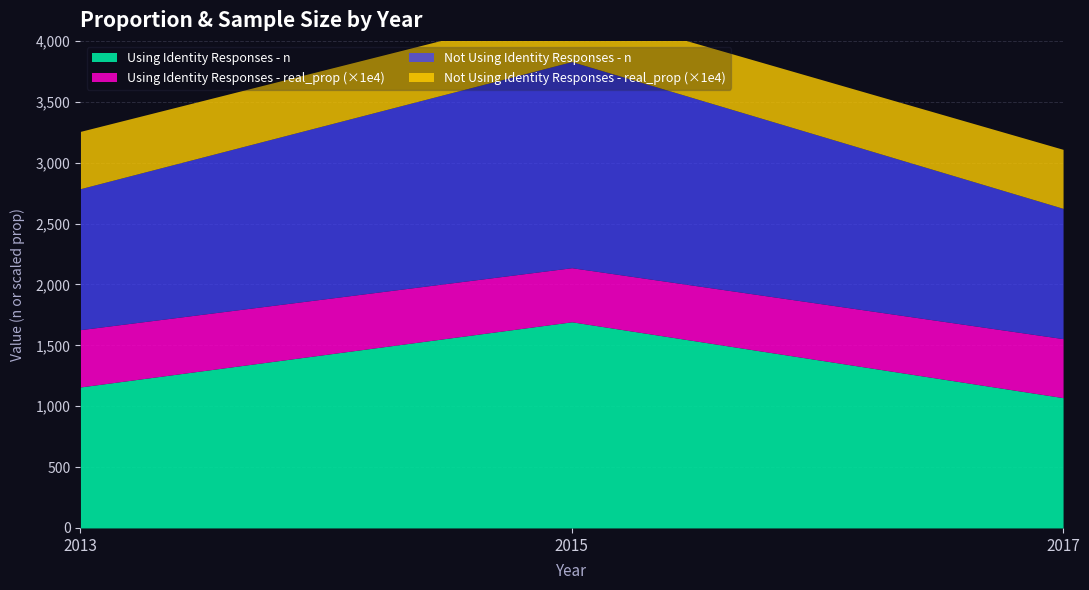

What is the sum of all Not Using Identity Responses - real_prop values?

0.1